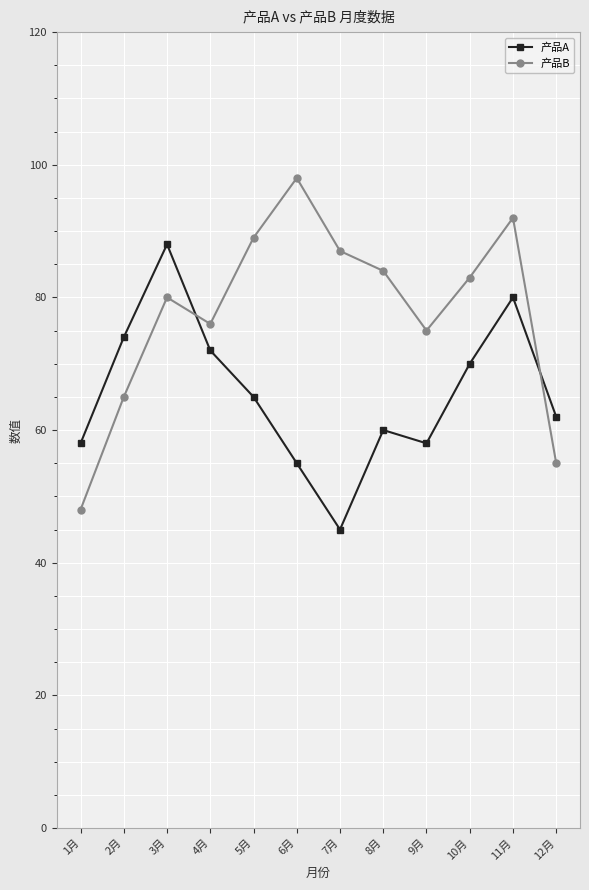

Where do 产品A and 产品B first cross each other?

3月 and 4月